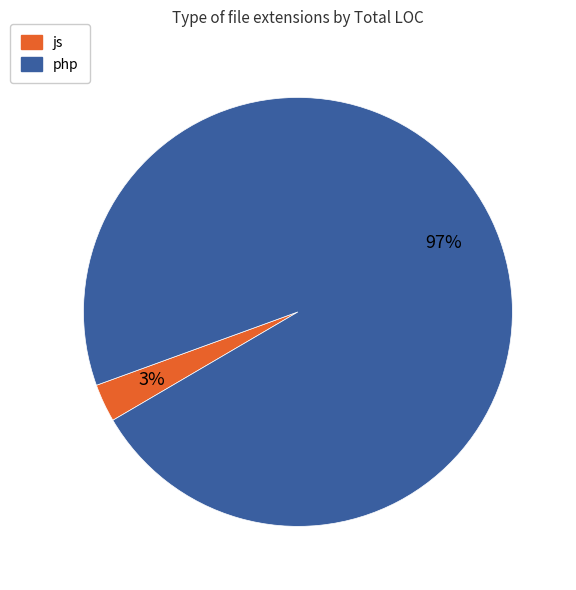

The js slice represents 9% of the pie. True or false?

False